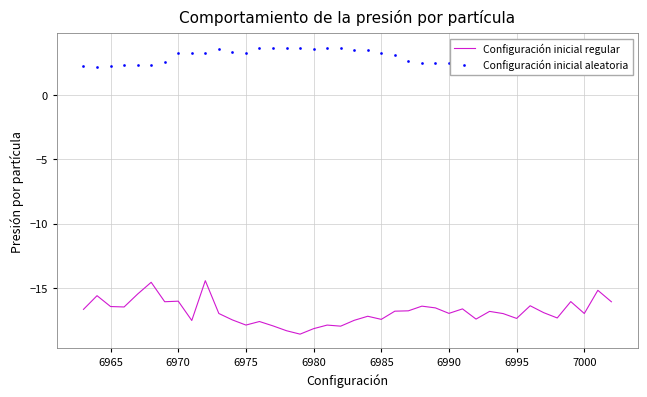

What is the minimum value shown in the chart?

-18.6